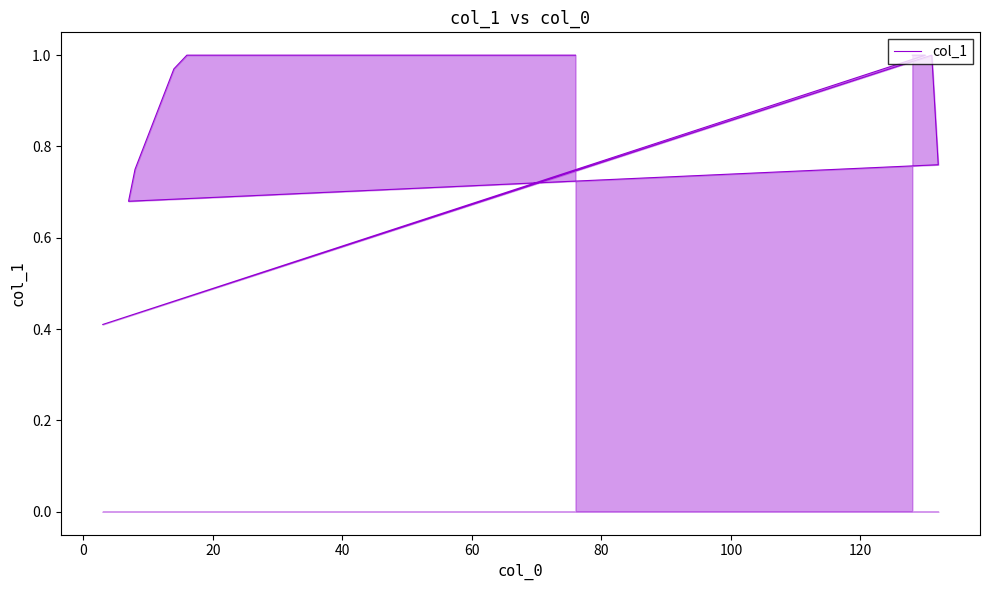

What is the label of the 36th point from the right?

60